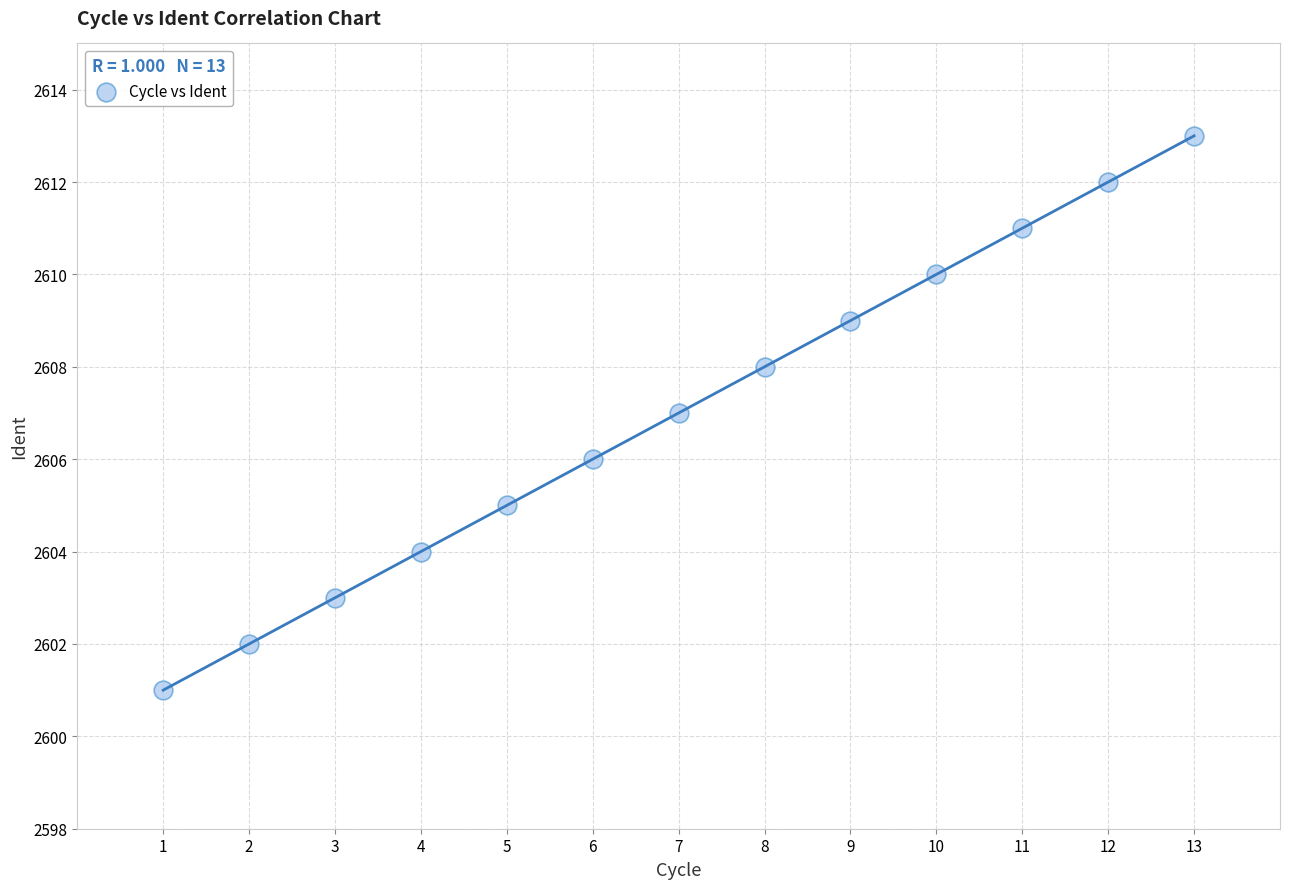

What is the range of Y values (max minus min)?

12